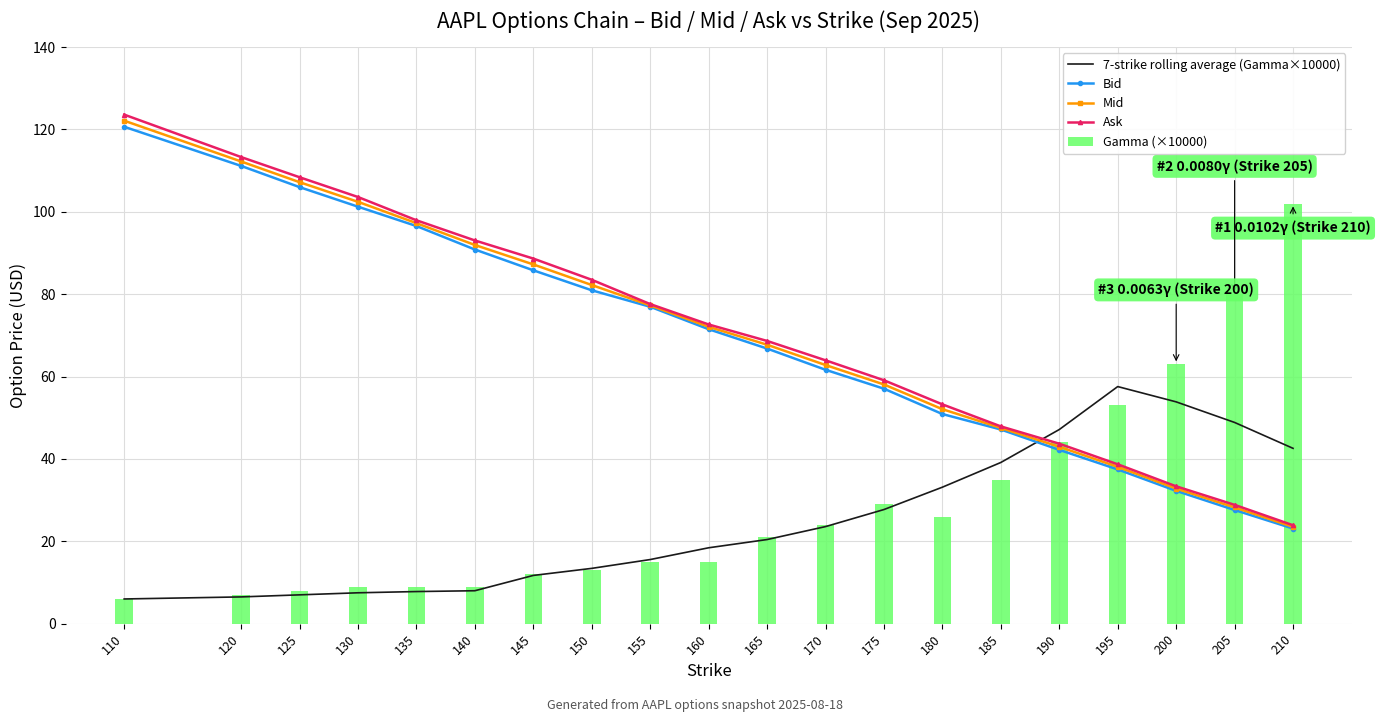

Rank the series by their maximum value, from lowest to highest.

7-strike rolling average (Gamma×10000), Gamma (×10000), Bid, Mid, Ask